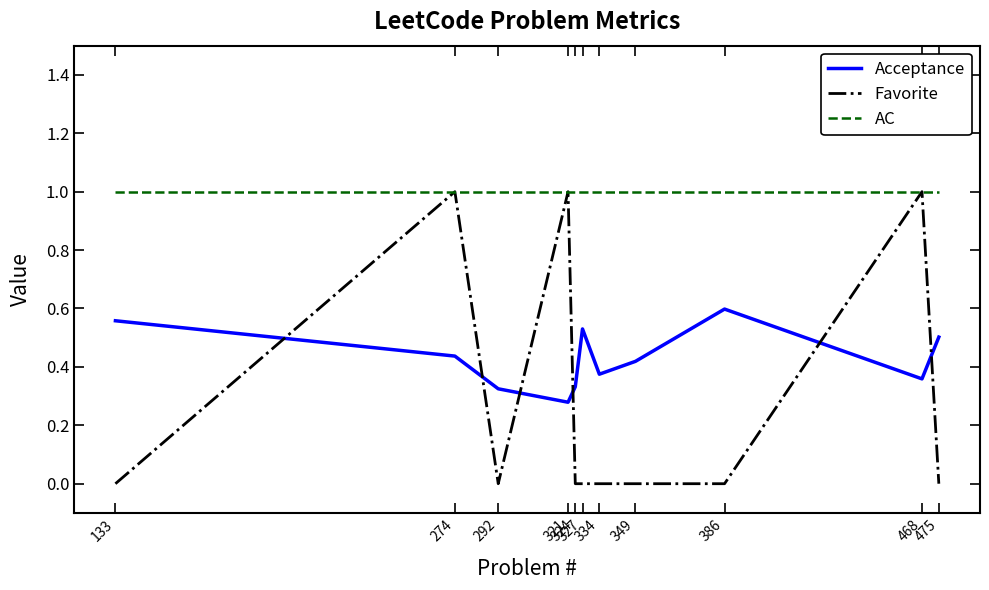

What is the maximum value for AC?

1.0